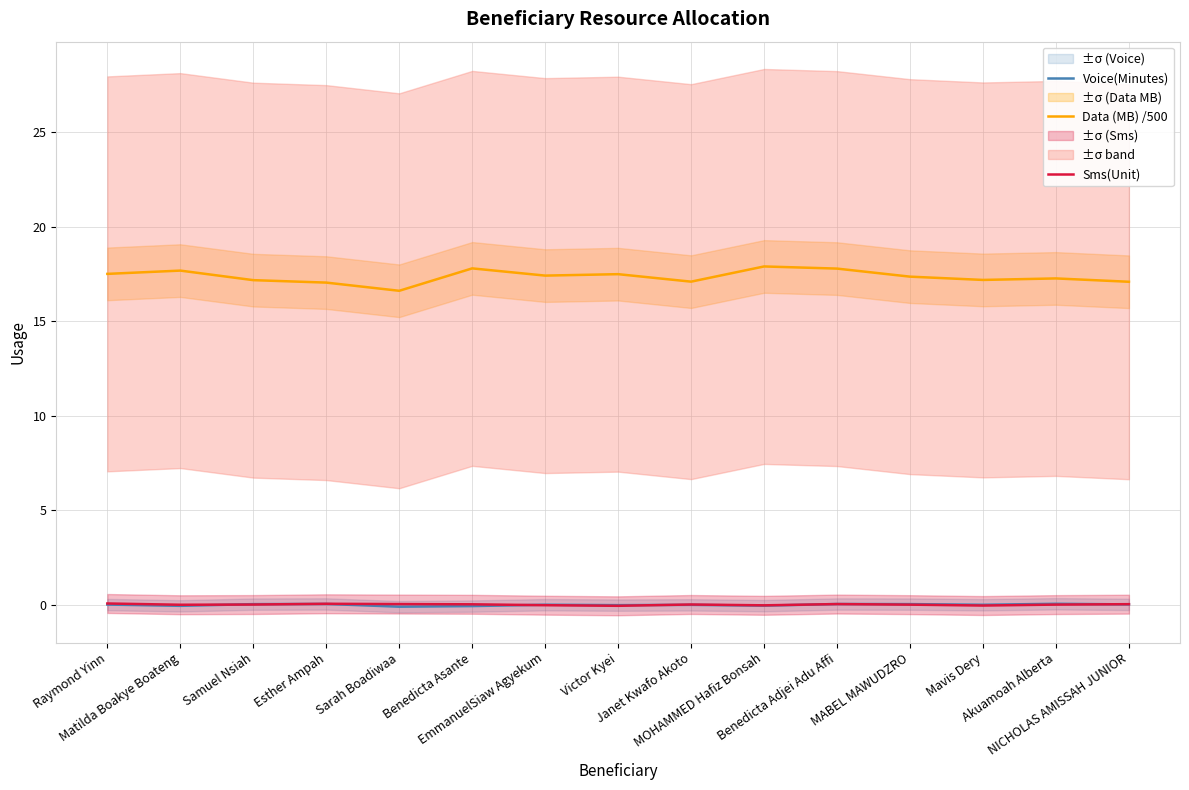

True or false: Voice(Minutes) has more than 0 points higher than both neighbors.

True